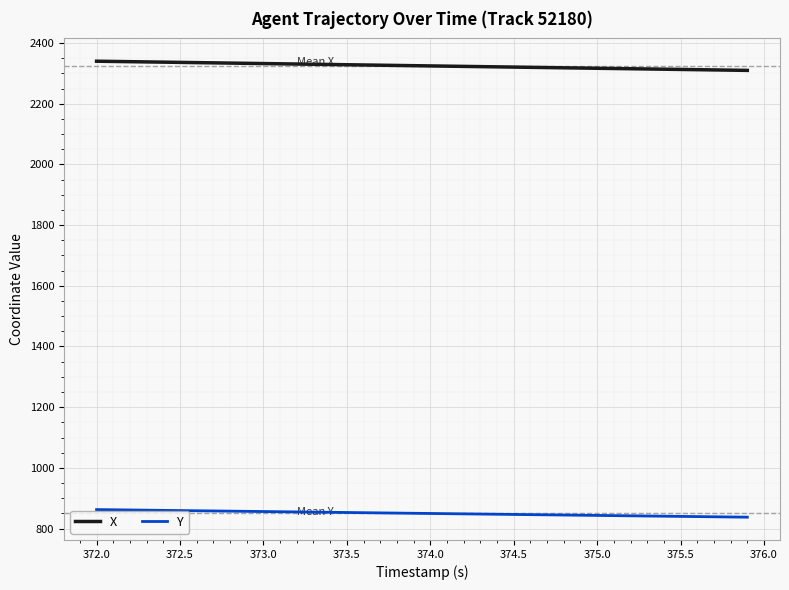

What is the highest value of the Y series?

862.5